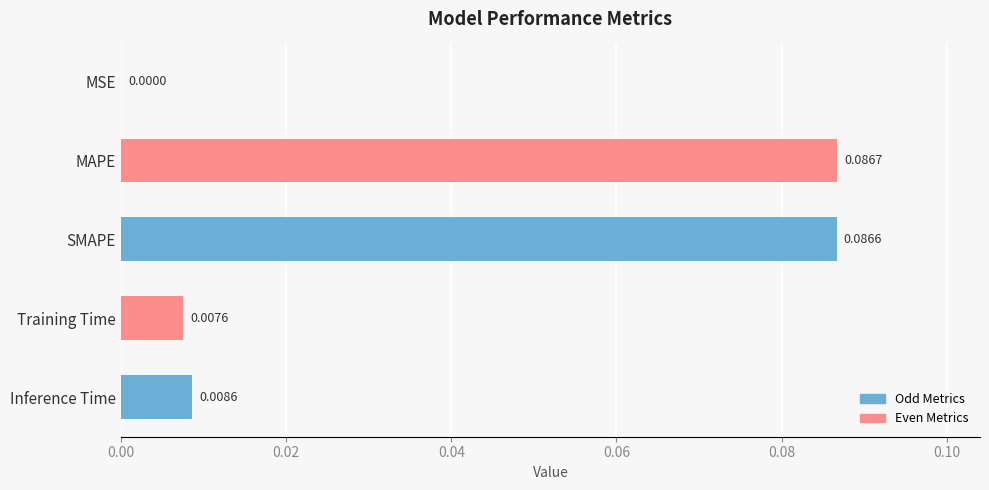

Which category has the highest value across all series?

MAPE